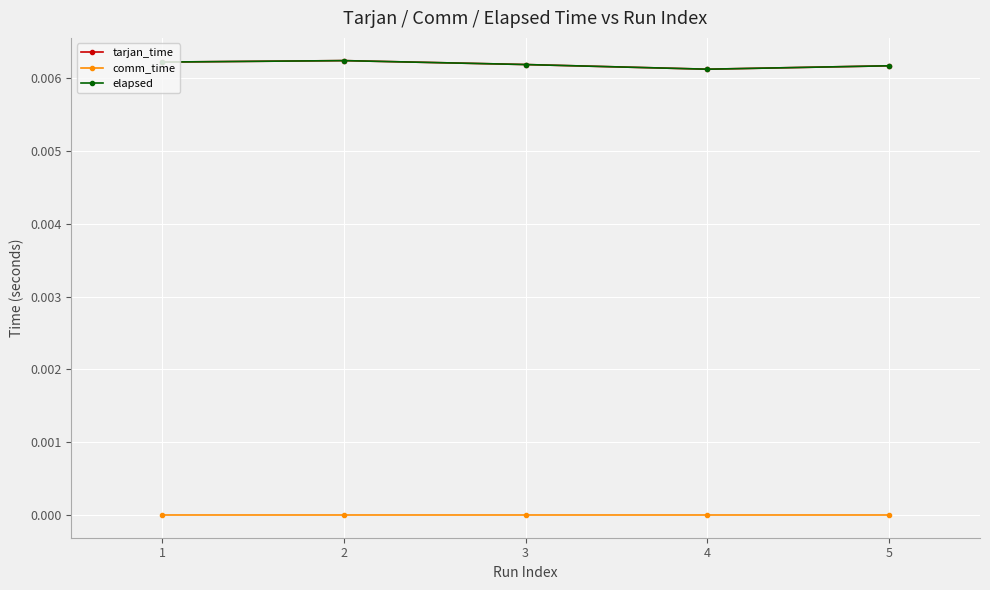

Rank the series at 1 from lowest to highest value.

comm_time, tarjan_time, elapsed